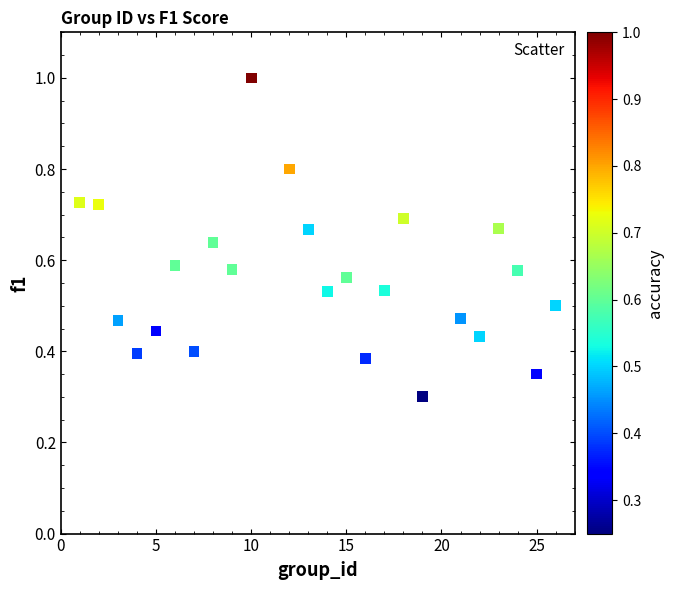

What Y value in the scatter plot is closest to 0?

0.3